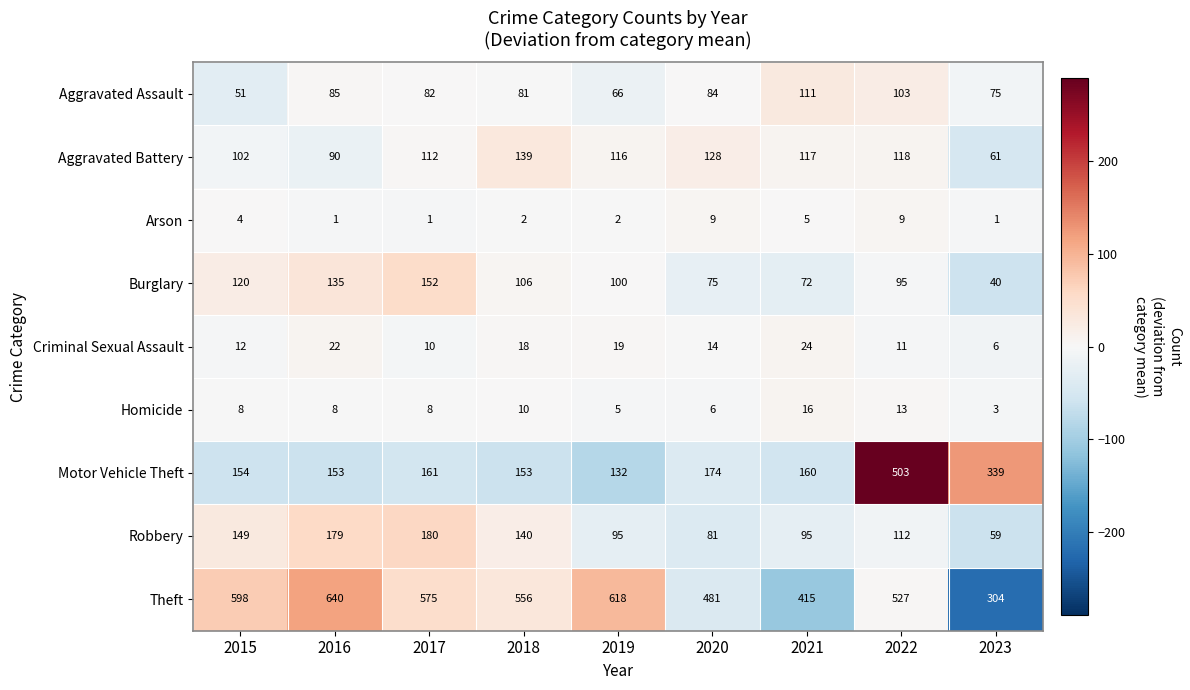

Count the number of data series in this chart.

9